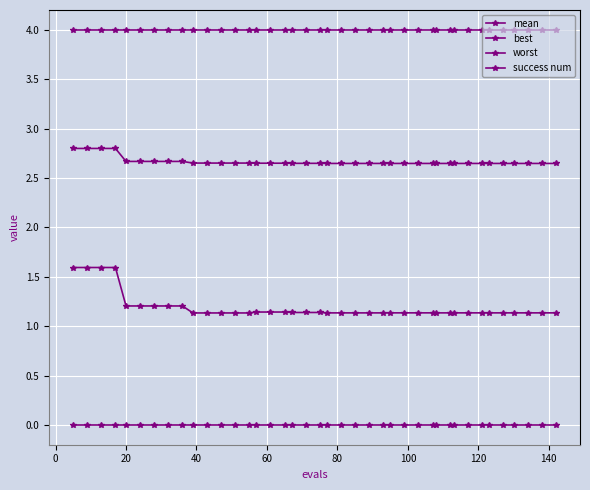

Is this an area chart (filled region under the line)?

No